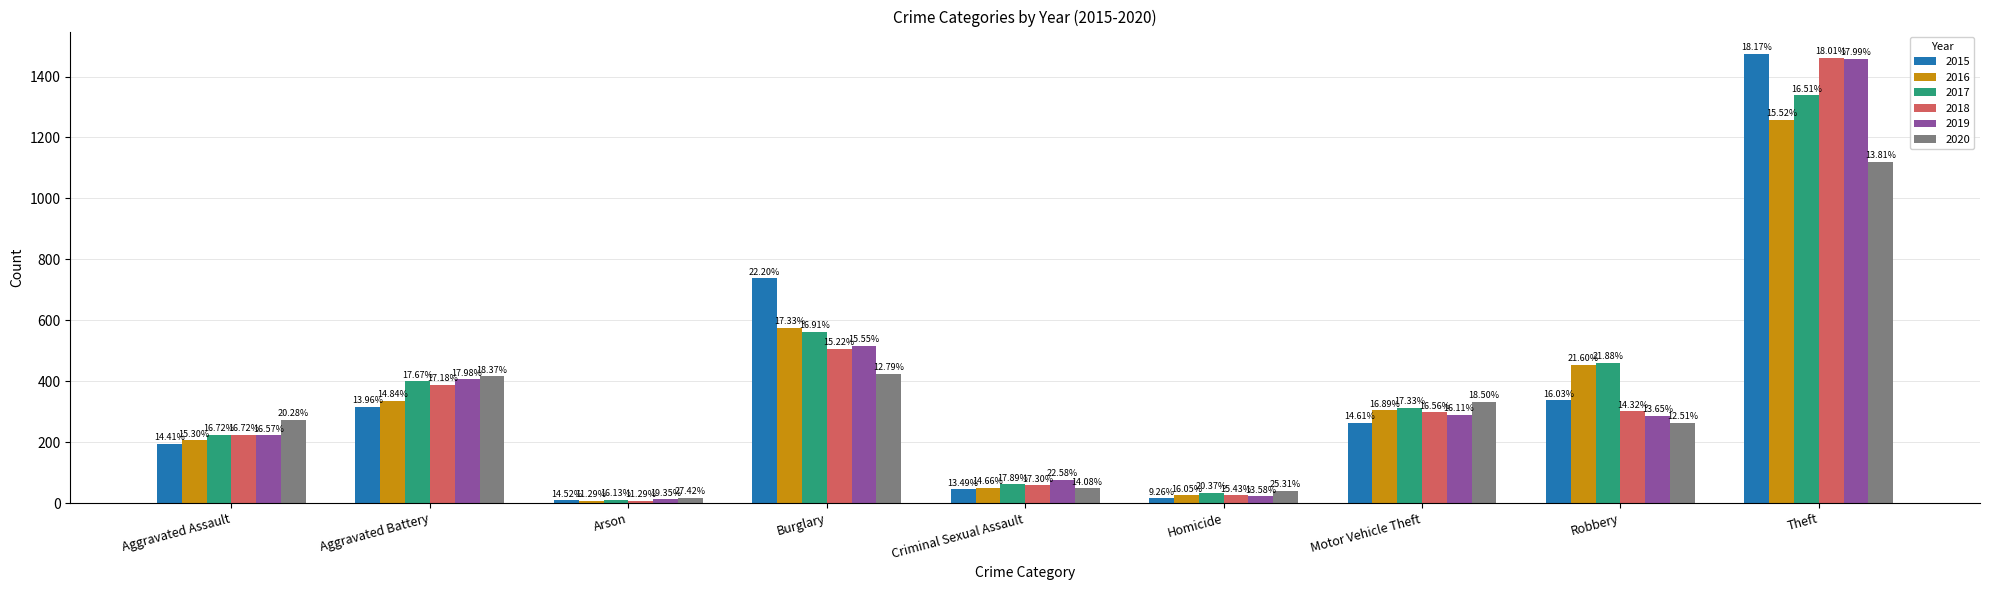

What are all the series names shown in the legend?

2015, 2016, 2017, 2018, 2019, 2020